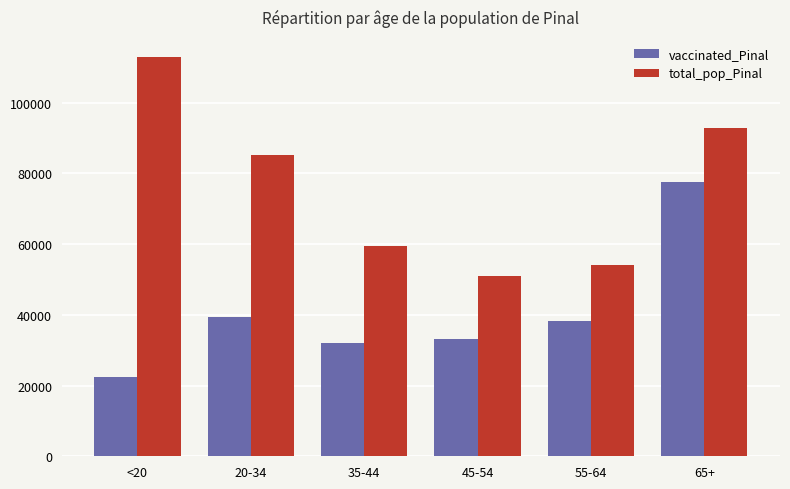

Which series changed the most between 20-34 and 45-54?

total_pop_Pinal